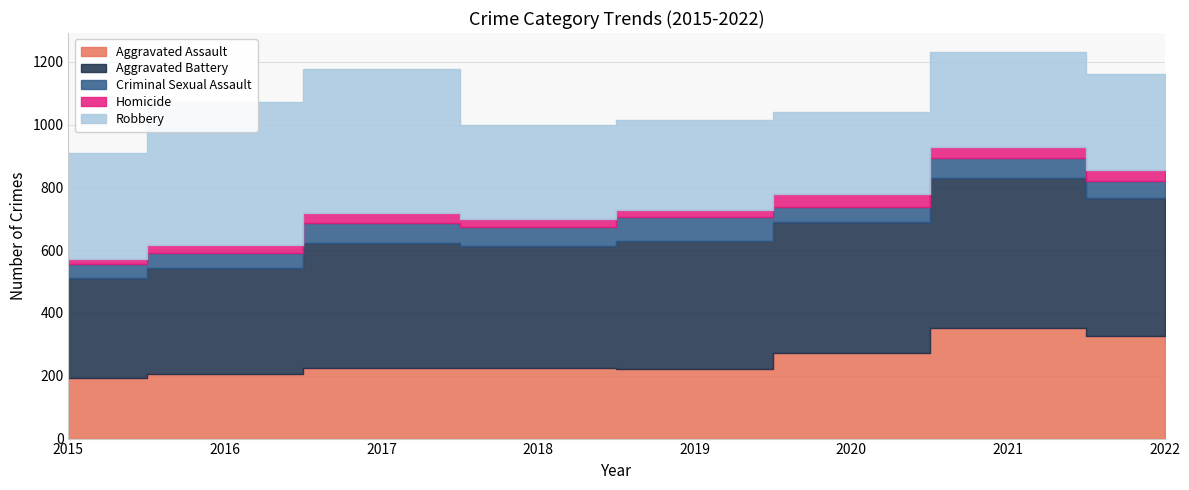

Which series has the largest range (max minus min)?

Robbery